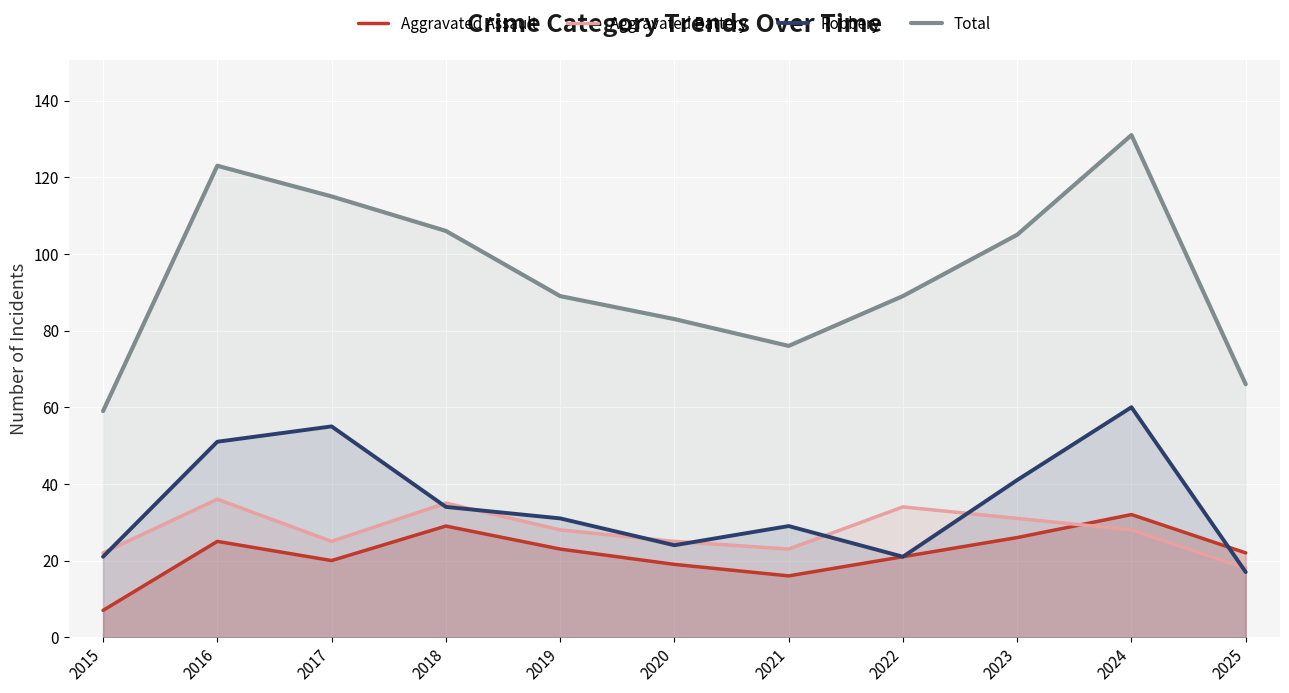

What is the difference between the second highest and minimum values in the Aggravated Assault series?

22